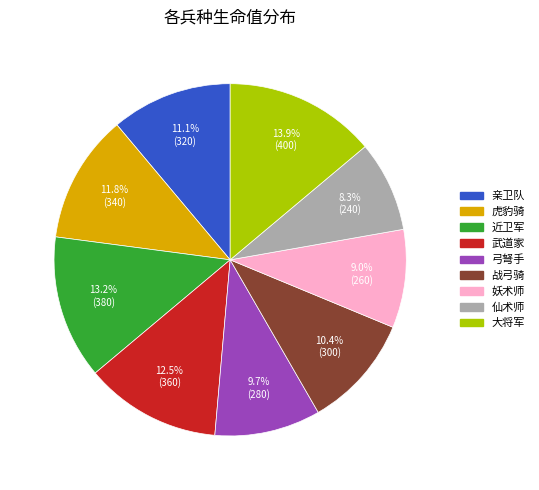

Rank the categories by value from highest to lowest.

大将军, 近卫军, 武道家, 虎豹骑, 亲卫队, 战弓骑, 弓弩手, 妖术师, 仙术师